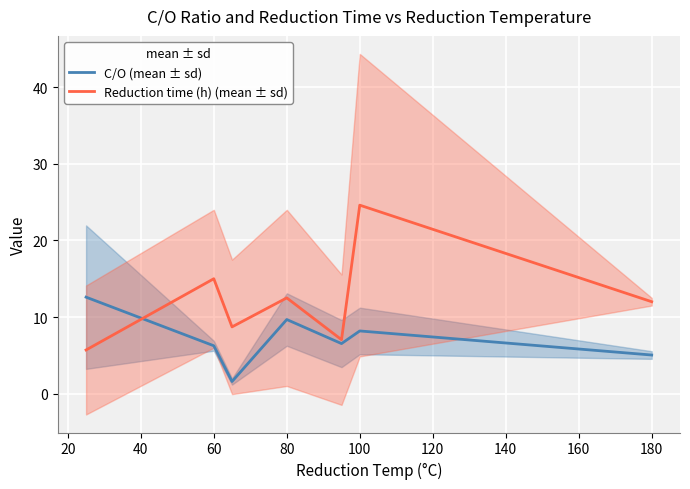

Is the value of Reduction time (h) (mean ± sd) at 80 greater than the value of C/O (mean ± sd) at 60?

Yes